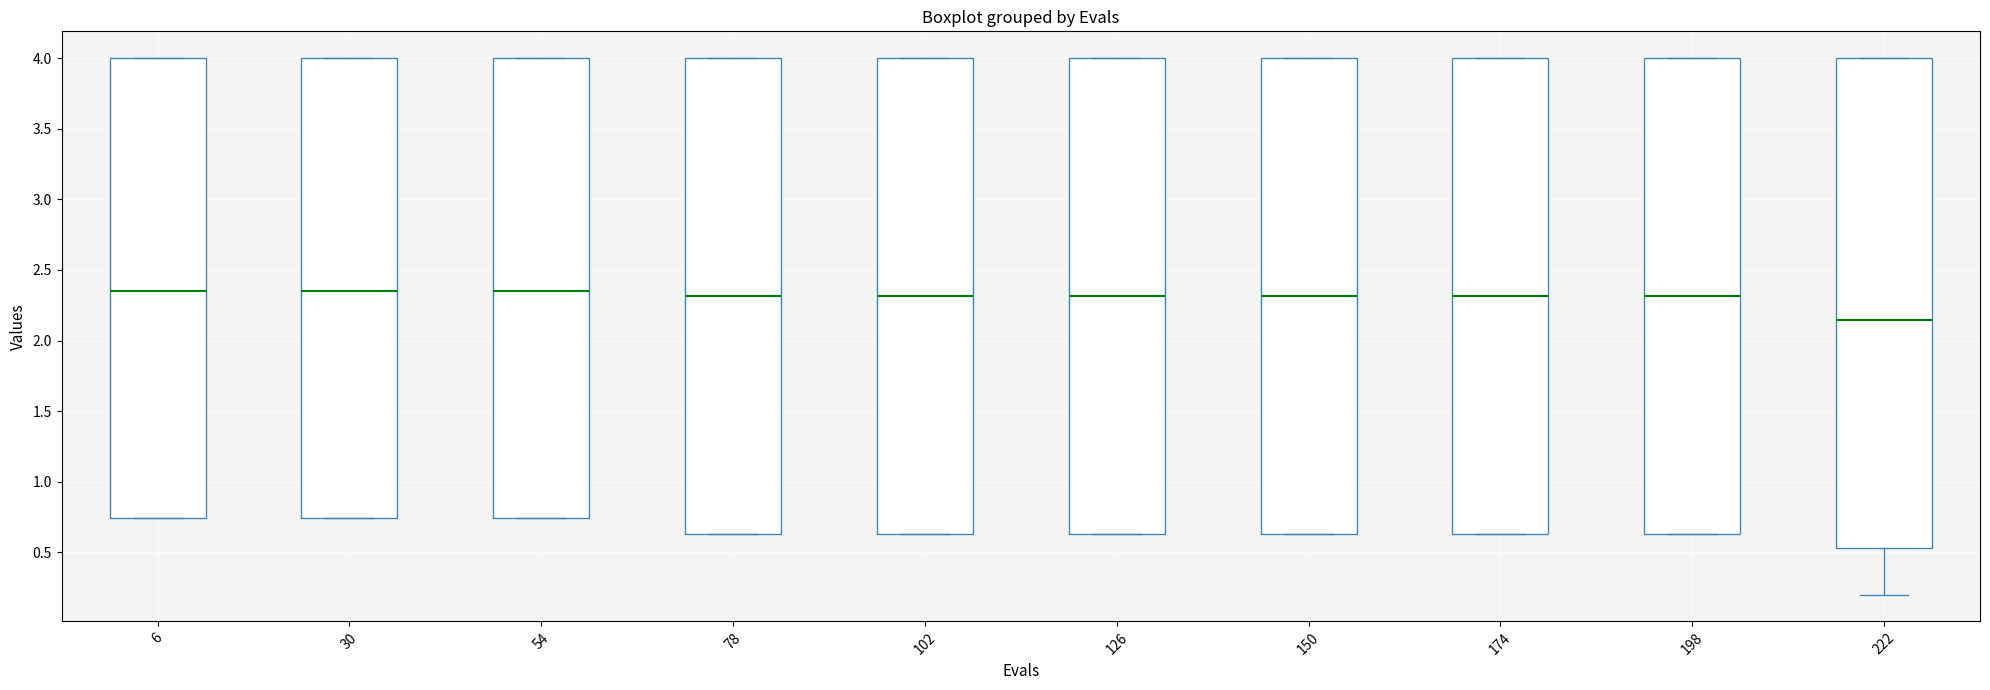

Reading left to right, transcribe this box plot: for each box, give where its median line is, the range the box spans, and where its two whiskers end, as read against the y-axis. The values are not printed on the chart, so give them approximately, as read against the axis.

6: median 2.35, box 0.75 to 4.00, whiskers 0.75 to 4.00
30: median 2.35, box 0.75 to 4.00, whiskers 0.75 to 4.00
54: median 2.35, box 0.75 to 4.00, whiskers 0.75 to 4.00
78: median 2.30, box 0.65 to 4.00, whiskers 0.65 to 4.00
102: median 2.30, box 0.65 to 4.00, whiskers 0.65 to 4.00
126: median 2.30, box 0.65 to 4.00, whiskers 0.65 to 4.00
150: median 2.30, box 0.65 to 4.00, whiskers 0.65 to 4.00
174: median 2.30, box 0.65 to 4.00, whiskers 0.65 to 4.00
198: median 2.30, box 0.65 to 4.00, whiskers 0.65 to 4.00
222: median 2.15, box 0.55 to 4.00, whiskers 0.20 to 4.00